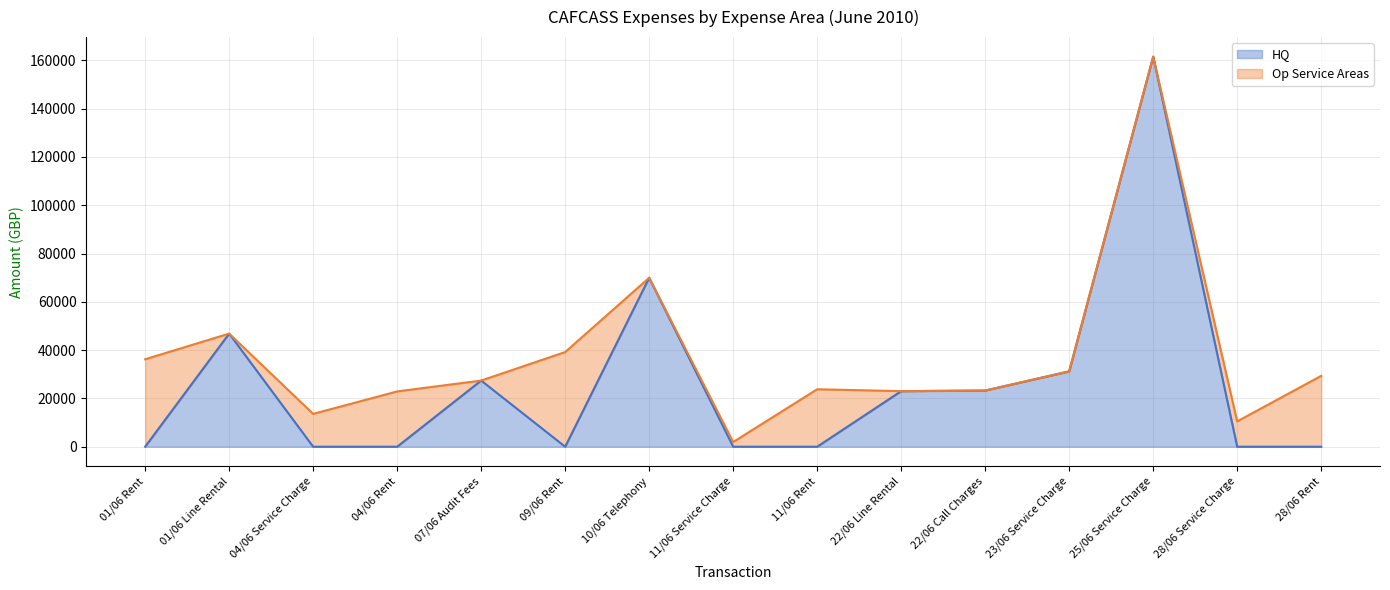

Reading right to left, transcribe all the data shown in this chart.

28/06 Rent=0.0	28/06 Service Charge=0.0	25/06 Service Charge=161570.0	23/06 Service Charge=31215.0	22/06 Call Charges=23258.4	22/06 Line Rental=23015.8	11/06 Rent=0.0	11/06 Service Charge=0.0	10/06 Telephony=69963.5	09/06 Rent=0.0	07/06 Audit Fees=27396.3	04/06 Rent=0.0	04/06 Service Charge=0.0	01/06 Line Rental=46850.4	01/06 Rent=0.0